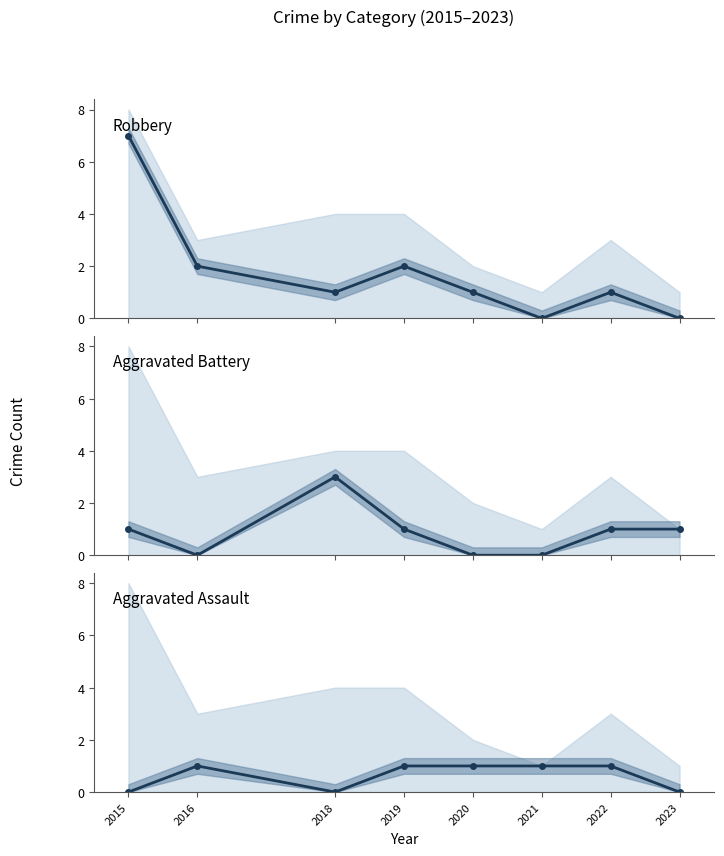

How many interior local peaks does the Aggravated Battery series have?

1